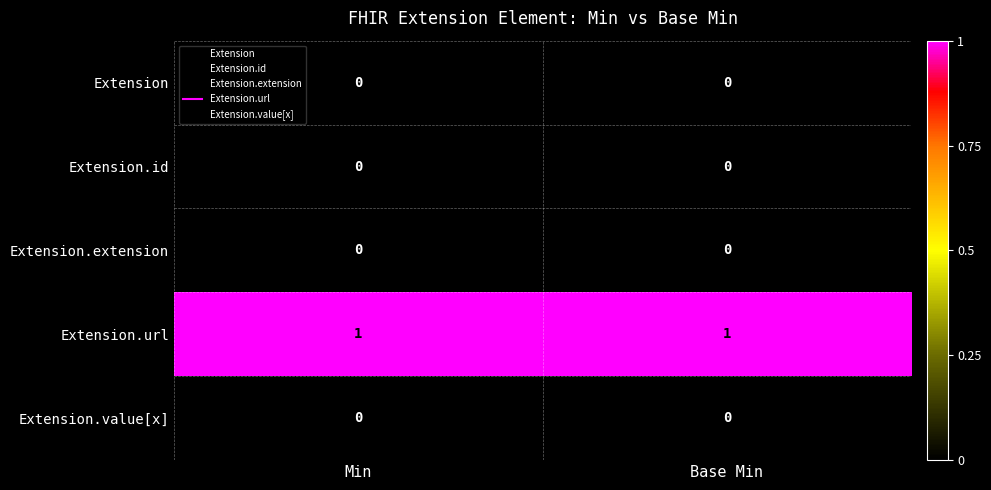

True or false: Extension.value[x] has a value of 0 at Base Min.

True